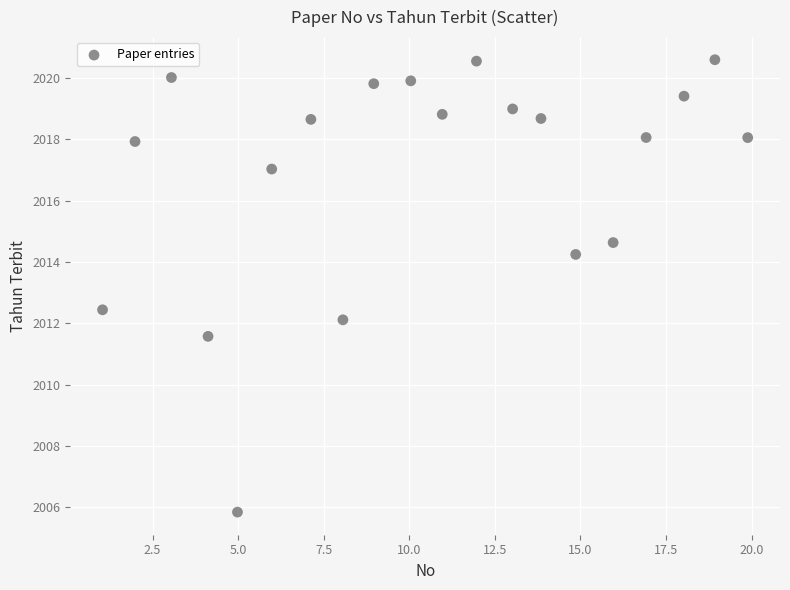

What is the range of Y values (max minus min)?

14.8